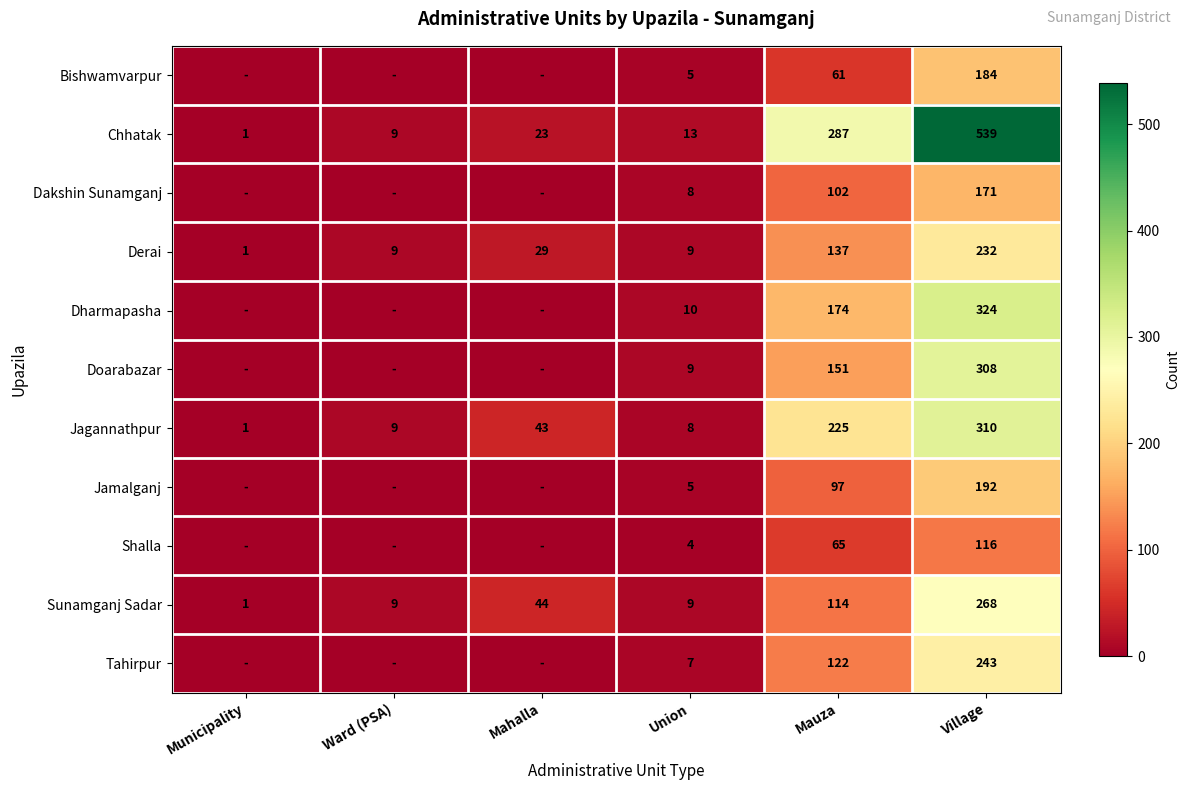

Rank the categories by Chhatak value from lowest to highest.

Municipality, Ward (PSA), Union, Mahalla, Mauza, Village